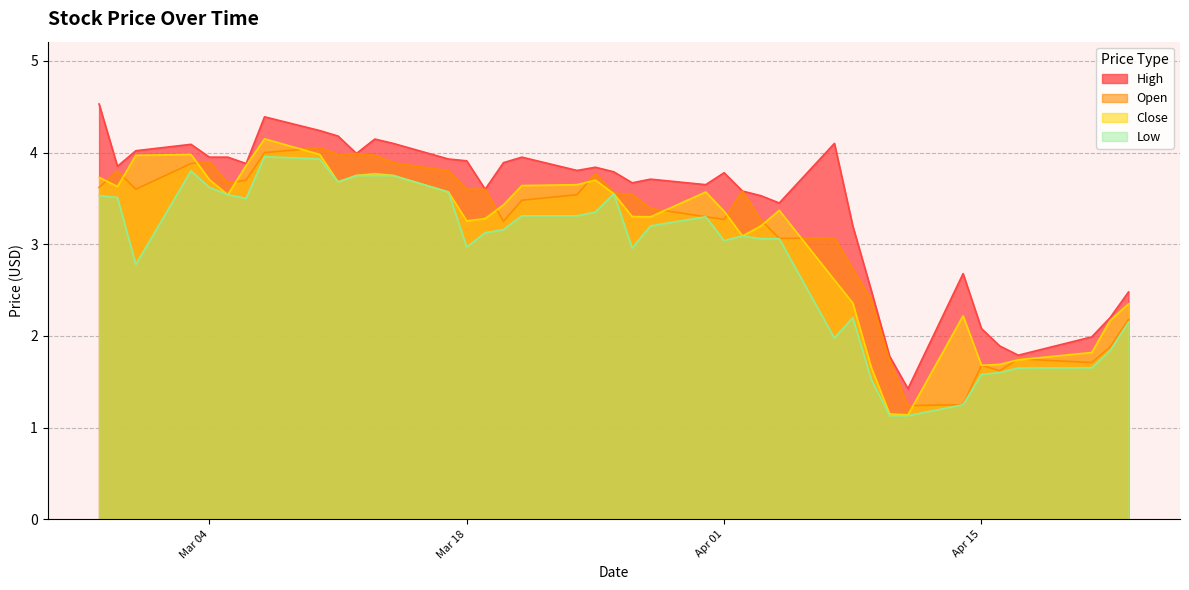

What is the minimum value shown in the chart?

1.1